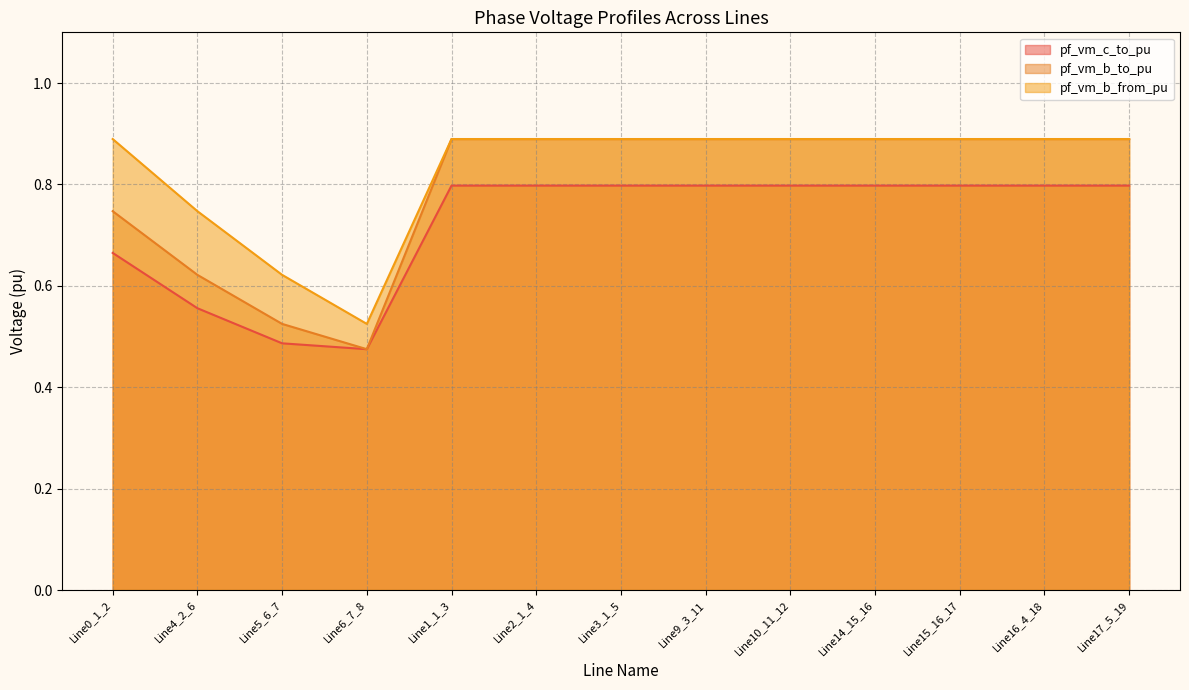

List the labels in order of pf_vm_b_to_pu value, largest first.

Line2_1_4, Line3_1_5, Line16_4_18, Line17_5_19, Line1_1_3, Line9_3_11, Line10_11_12, Line14_15_16, Line15_16_17, Line0_1_2, Line4_2_6, Line5_6_7, Line6_7_8